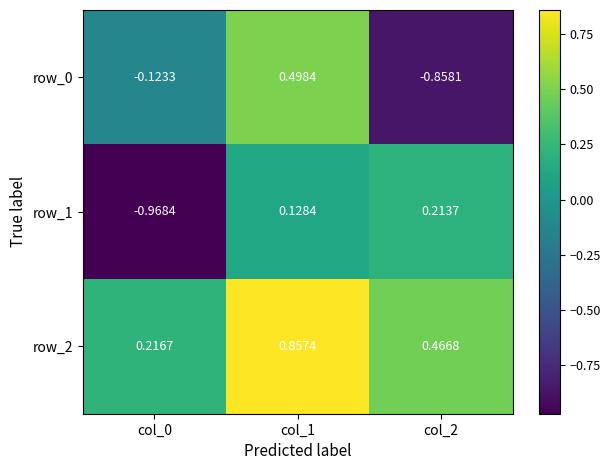

True or false: row_1 has a value of -1.6 at col_0.

False